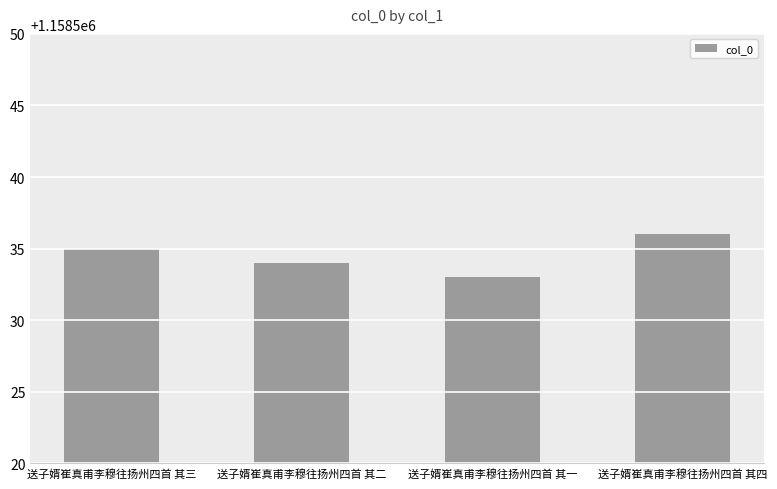

Count the number of categories in the chart.

4